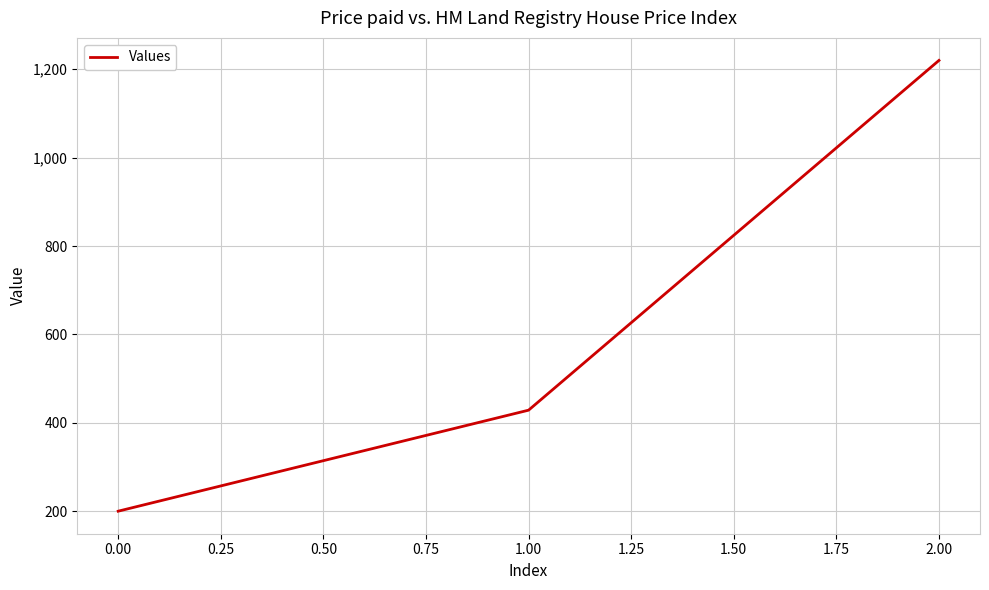

What is the maximum value shown in the chart?

1220.0